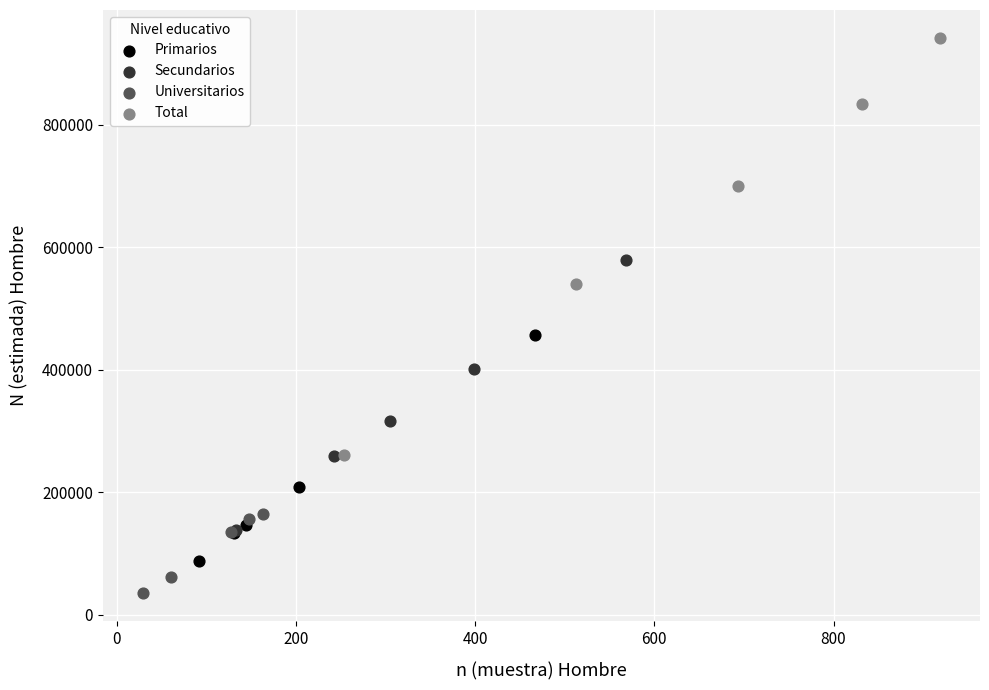

What are all the series names shown in the legend?

Primarios, Secundarios, Universitarios, Total